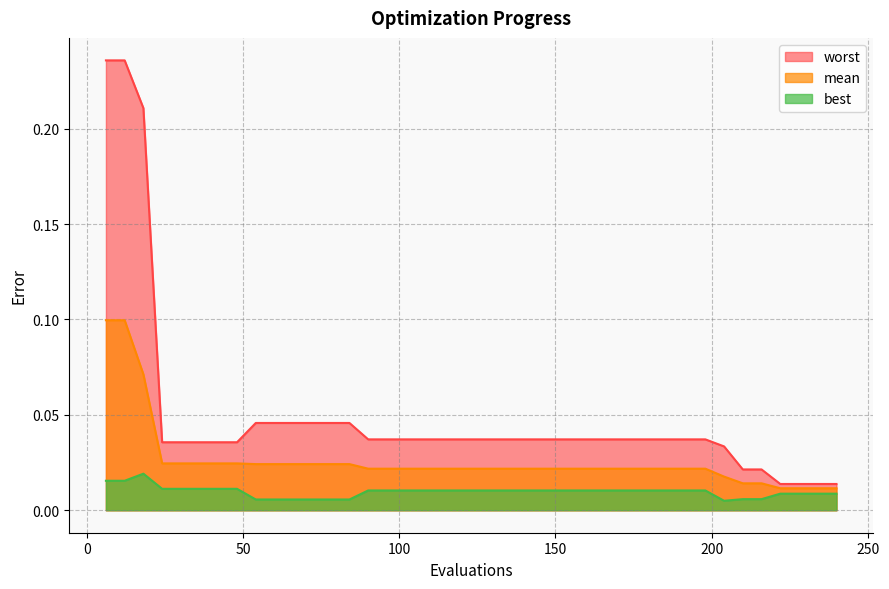

Rank the series by their average value, from highest to lowest.

worst, mean, best